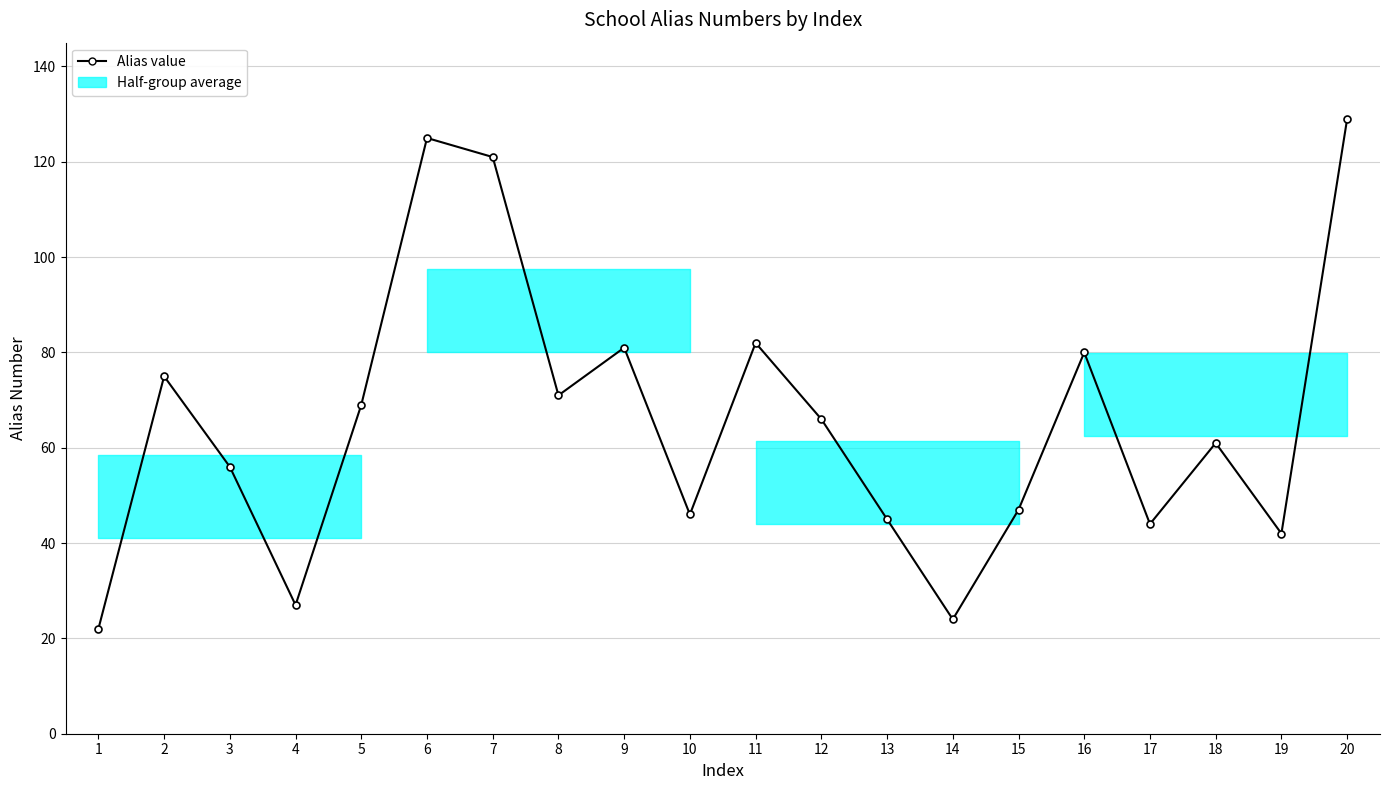

At which label is the value closest to 75?

2